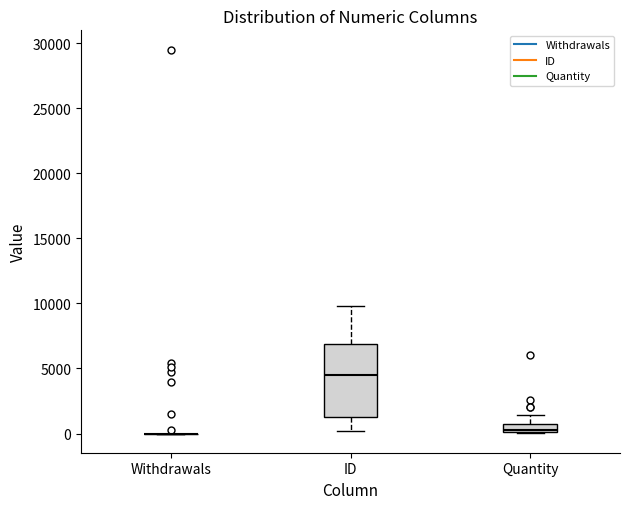

Comparing the boxes themselves (not the whiskers), which one is the tallest?

ID